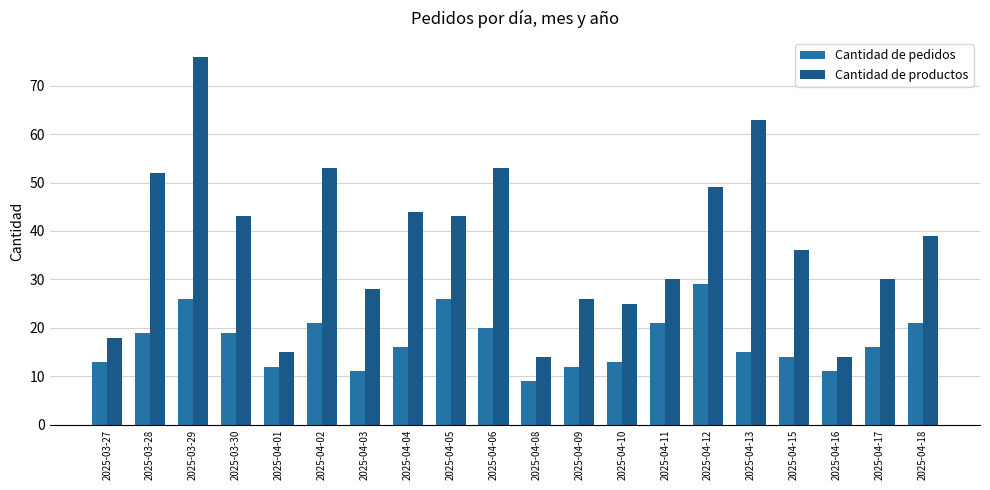

What is the difference between the maximum and minimum values in the Cantidad de productos series?

62